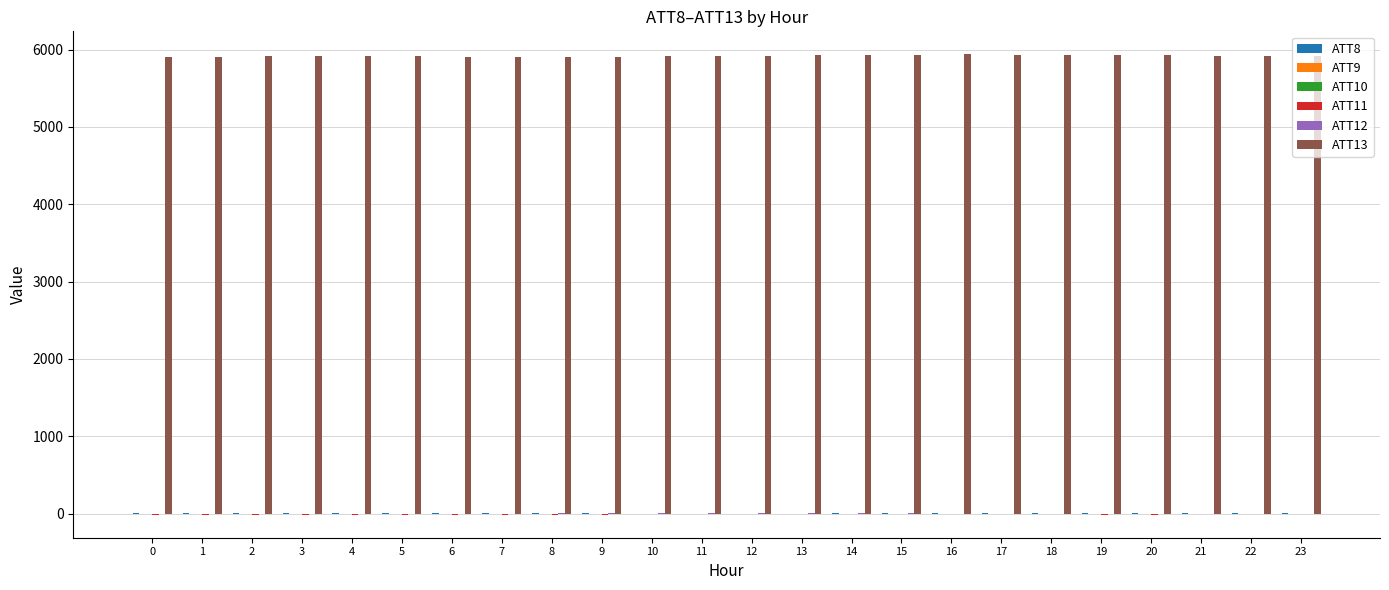

Which series has the largest total across all categories?

ATT13